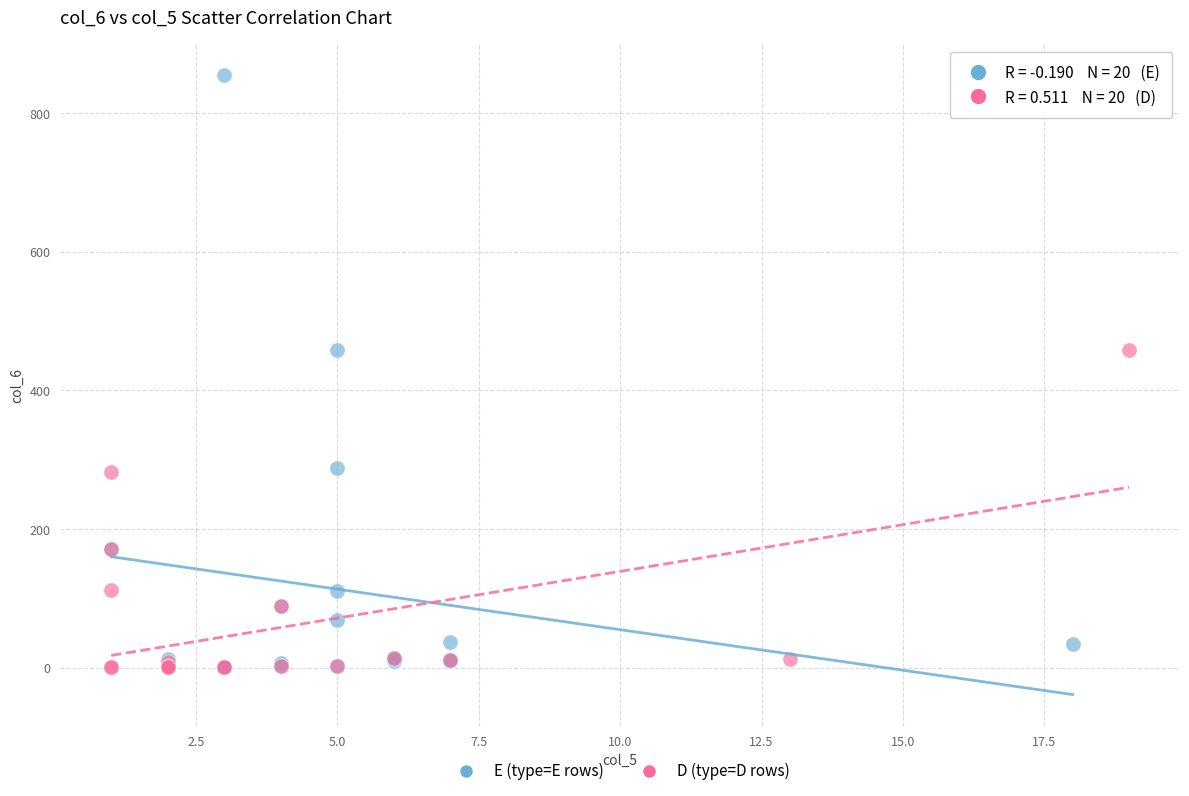

Which series contains the highest Y value?

E (type=E rows)